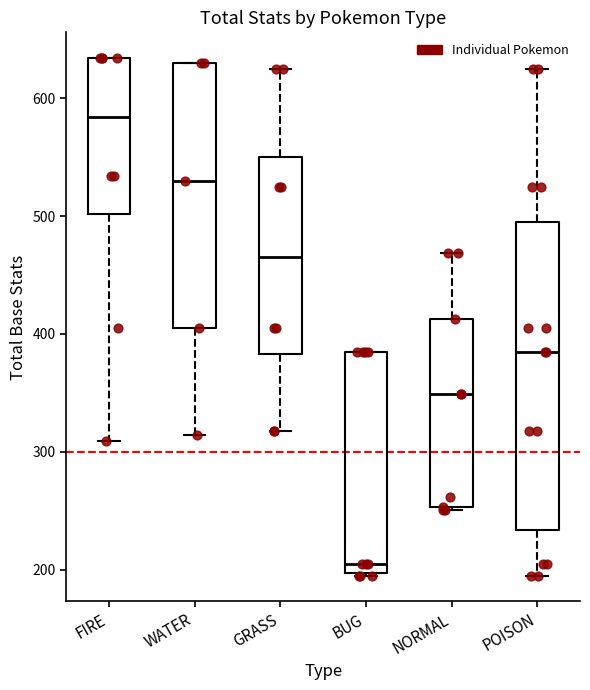

Which box's median line is the lowest?

BUG